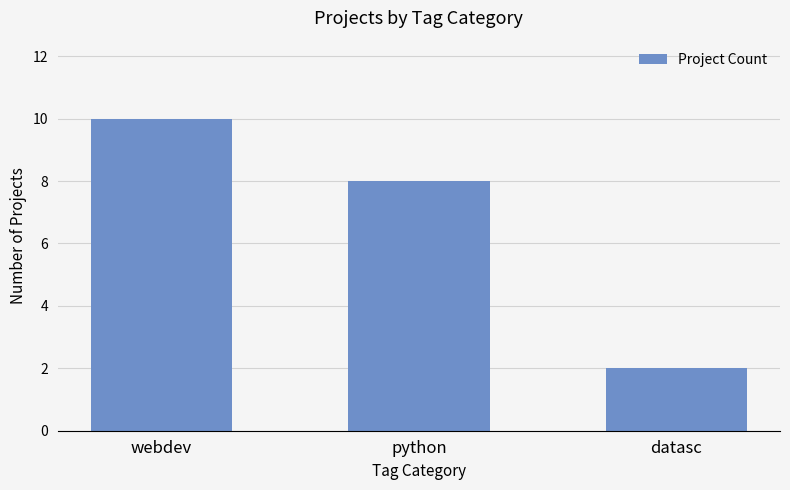

What is the greatest value displayed?

10